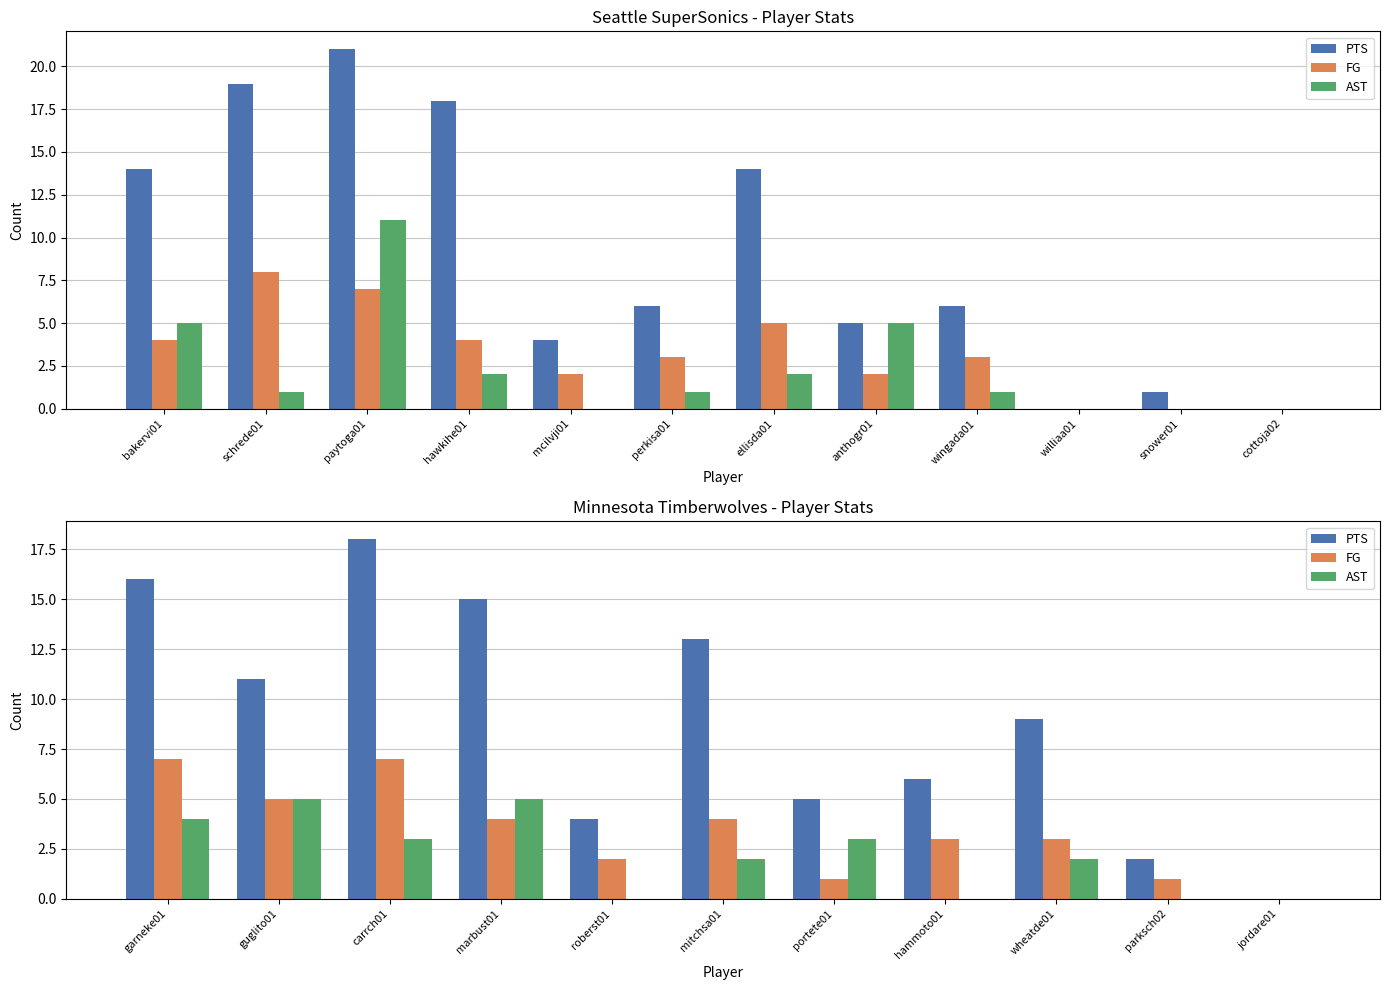

What is the difference between the second highest and second lowest values in the FG series?

6